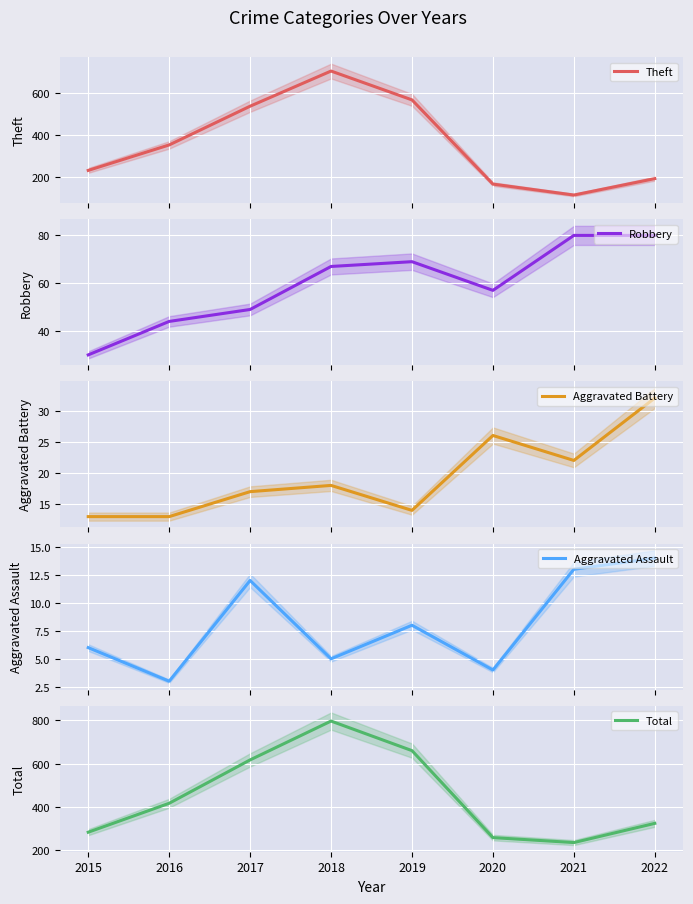

What is the difference between the Total values at 2017 and 2018?

180